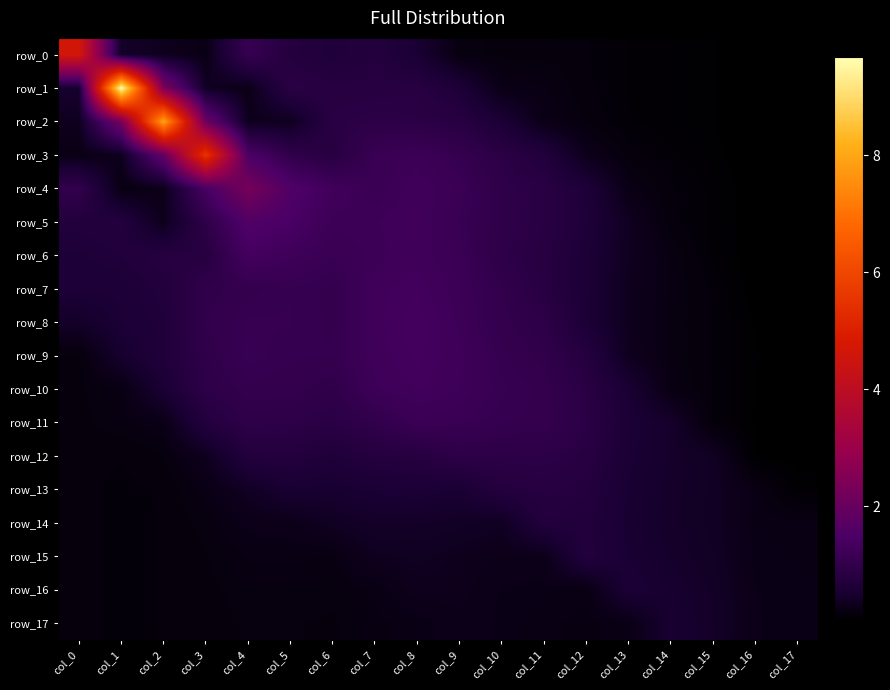

Between col_13 and col_15, which is larger?

col_13